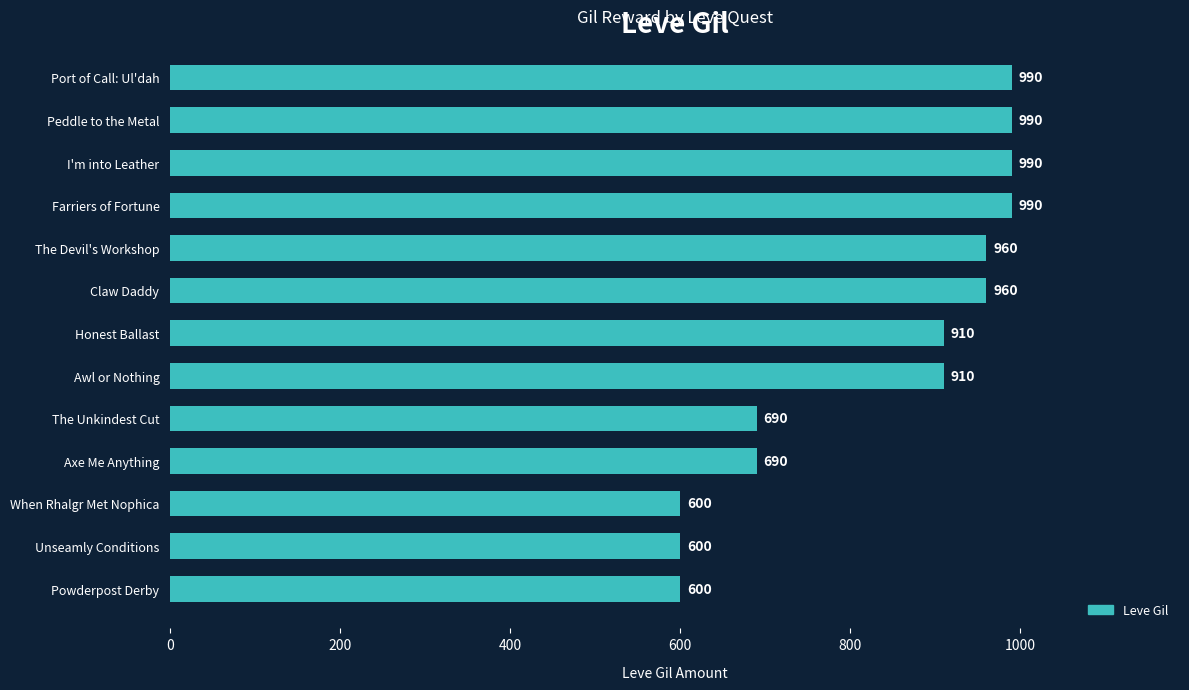

What is the minimum value shown in the chart?

600